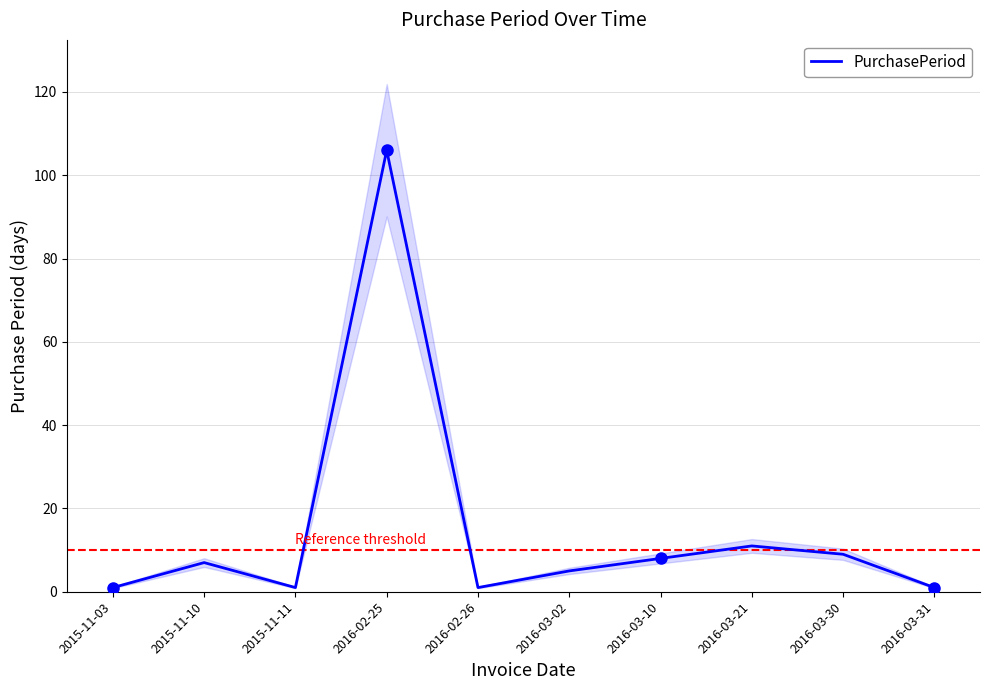

What is the smallest value displayed?

1